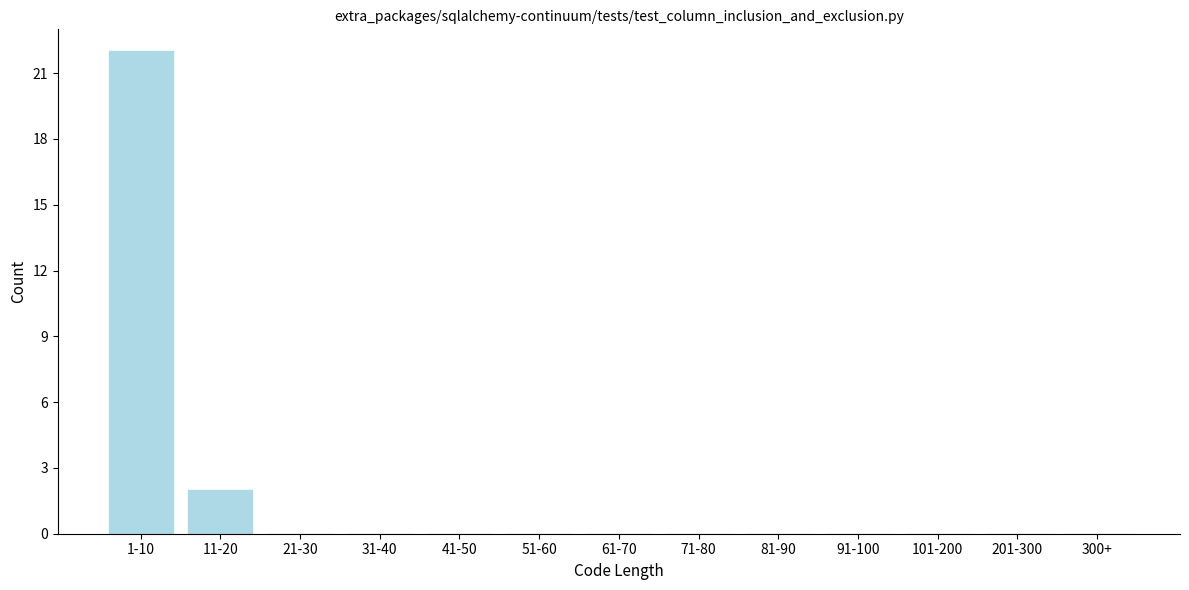

Reading right to left, what are all the values shown in this chart?

300+=0	201-300=0	101-200=0	91-100=0	81-90=0	71-80=0	61-70=0	51-60=0	41-50=0	31-40=0	21-30=0	11-20=2	1-10=22